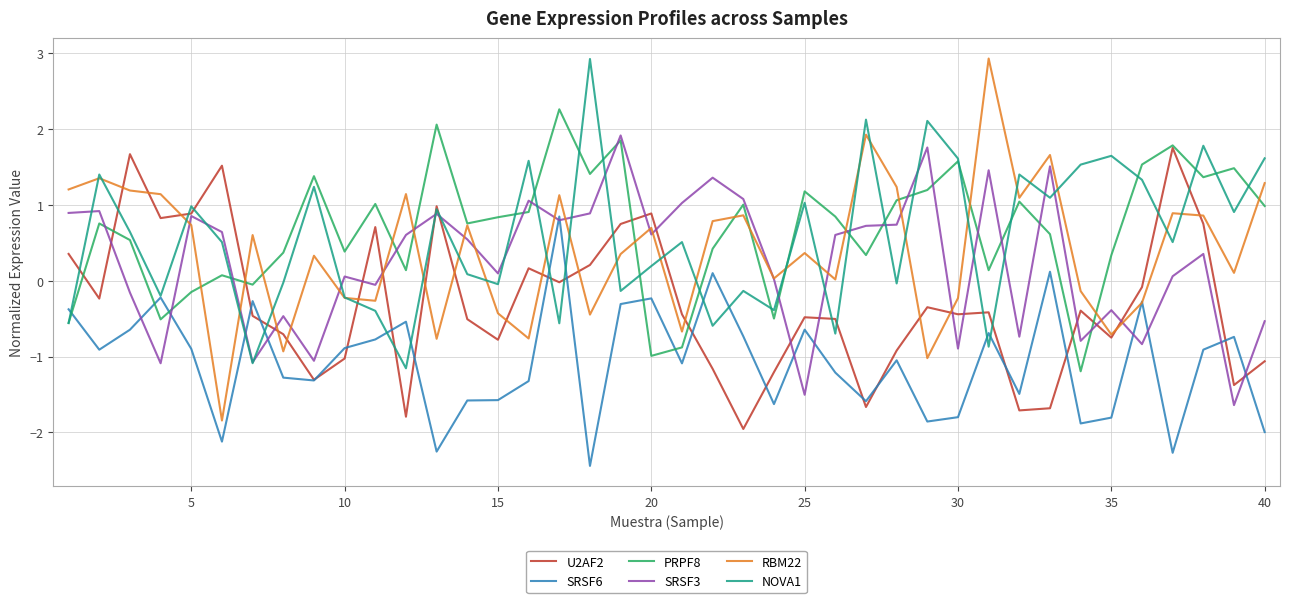

What is the average value of the U2AF2 series?

-0.3